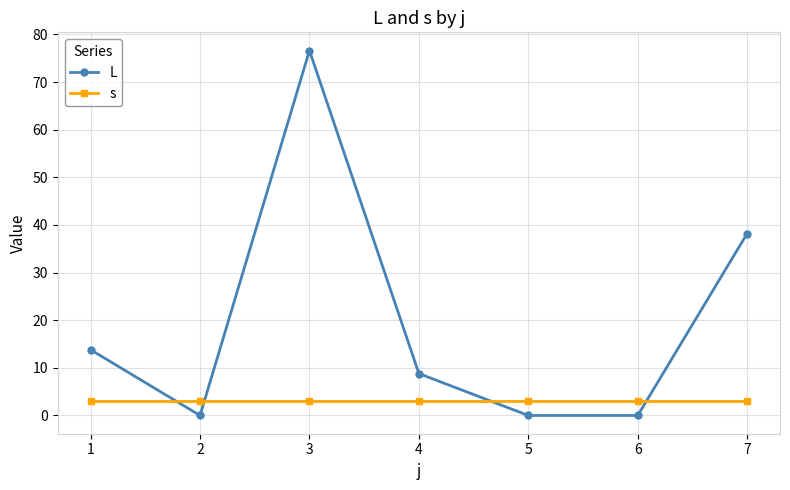

True or false: L has more than 0 points higher than both neighbors.

True